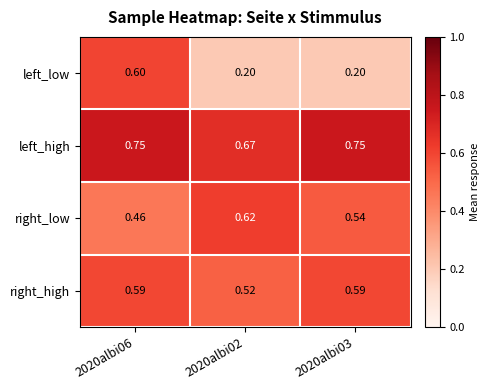

Is the value of right_high at 2020albi06 greater than the value of right_low at 2020albi06?

Yes